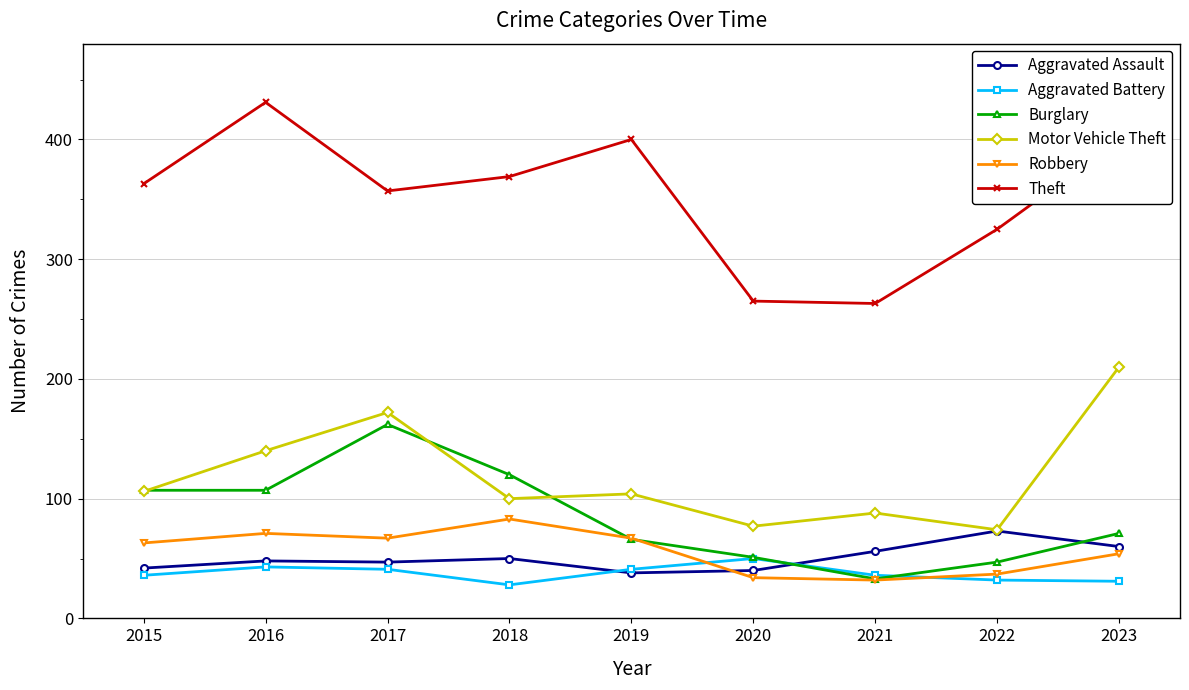

What is the value of the Robbery point at the 3rd from the left?

67